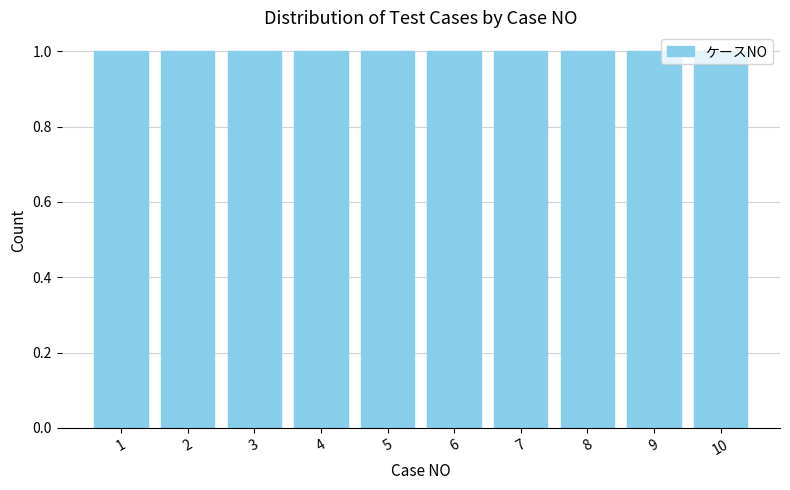

Which has a higher value, 4 or 5?

5